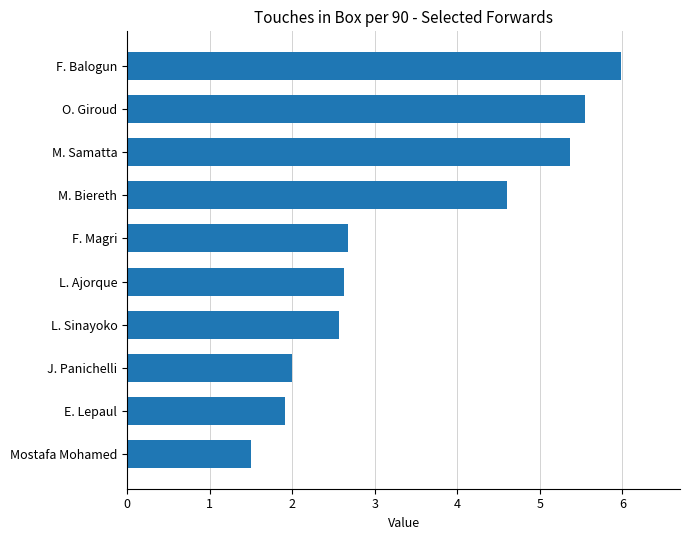

Which has a higher value, Mostafa Mohamed or M. Biereth?

M. Biereth